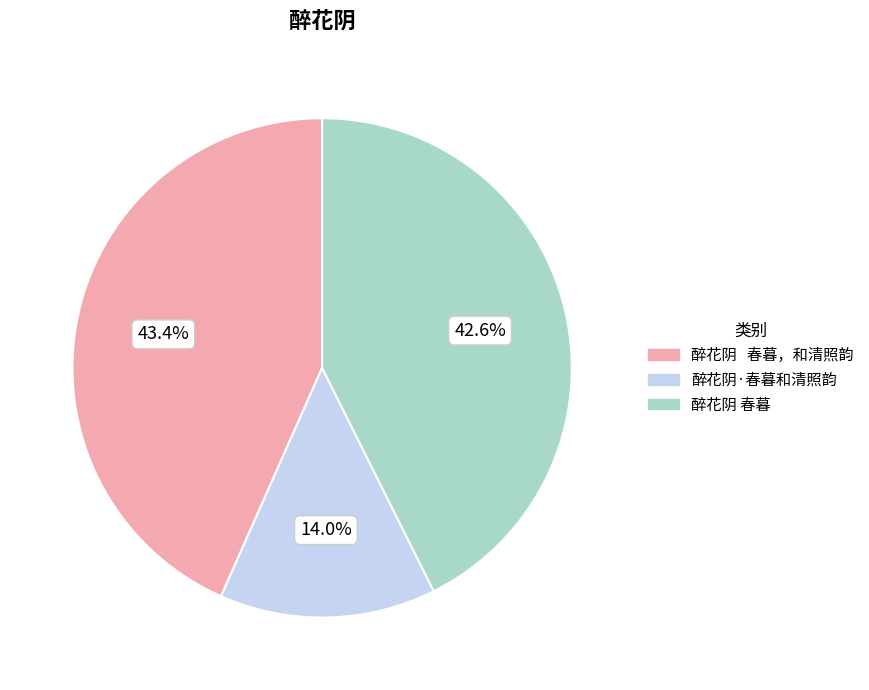

Combined, do 醉花阴·春暮和清照韵 and 醉花阴 春暮，和清照韵 account for over 50%?

Yes